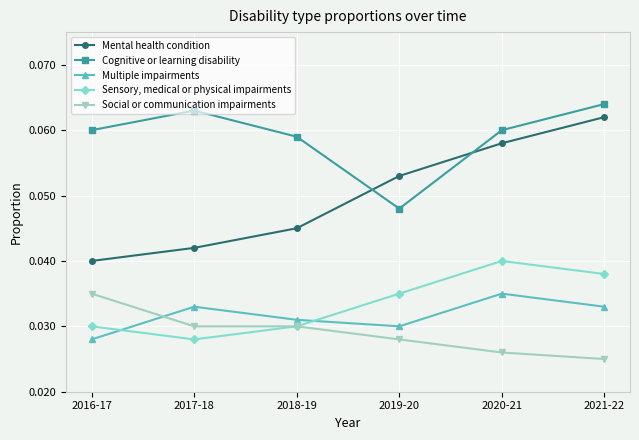

Count the Mental health condition values in the range 0 to 1.

6